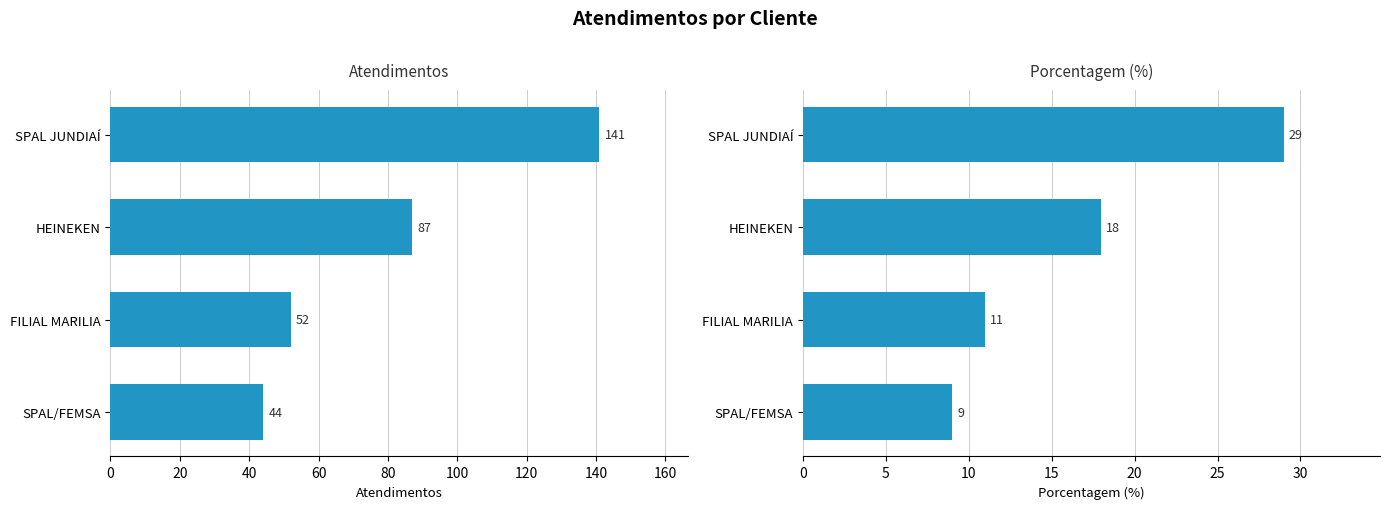

What is the value of the porcentagem bar at the 2nd from the left?

18